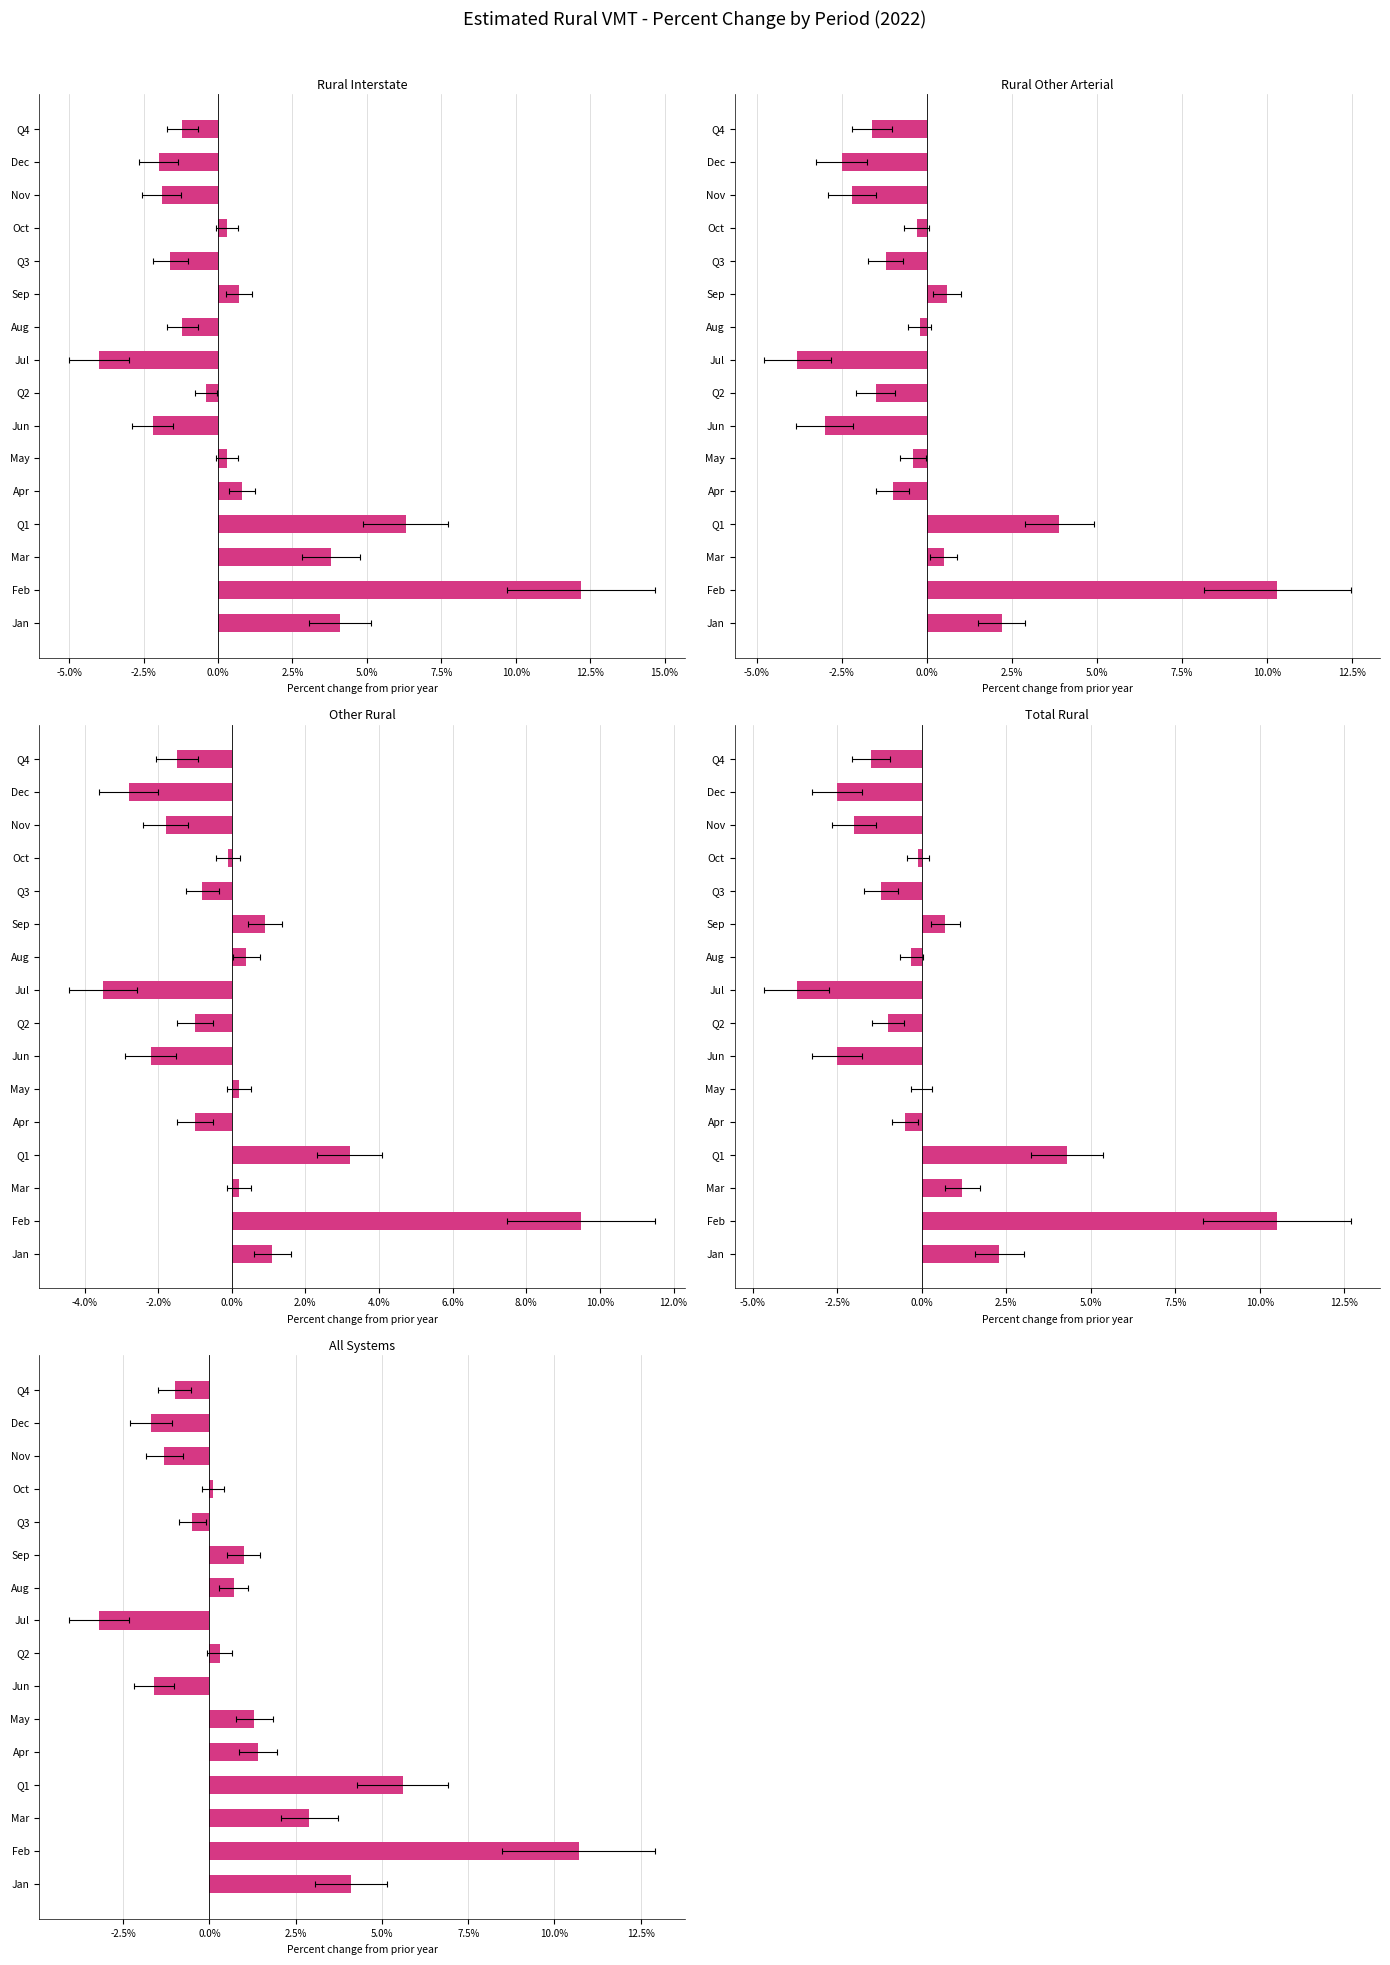

At how many categories does at least one series exceed 11?

1